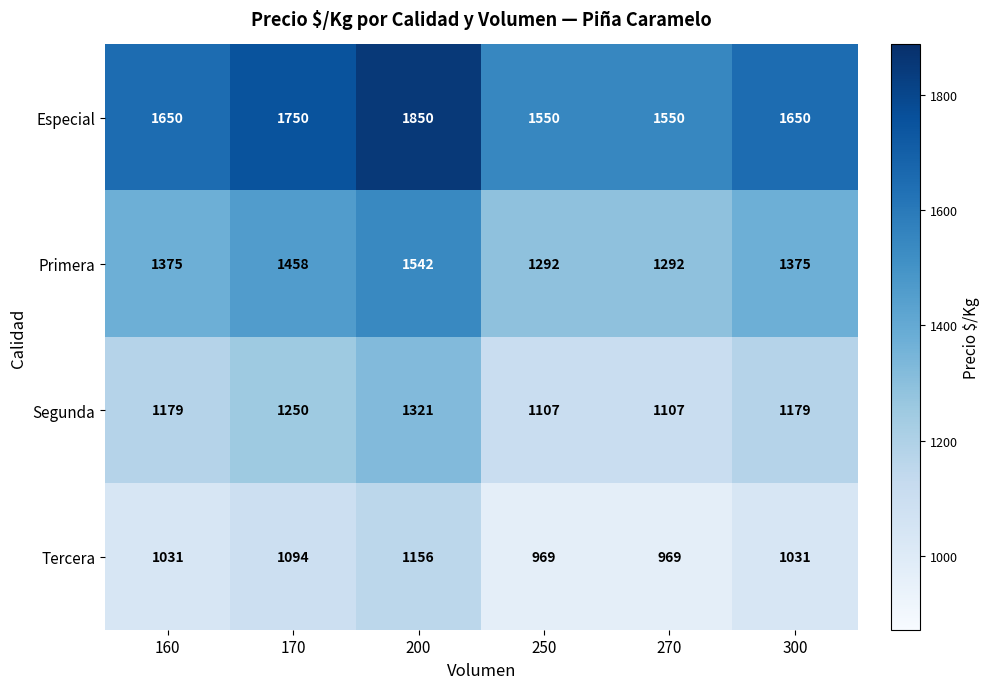

What is the total value across all series at 250?

4918